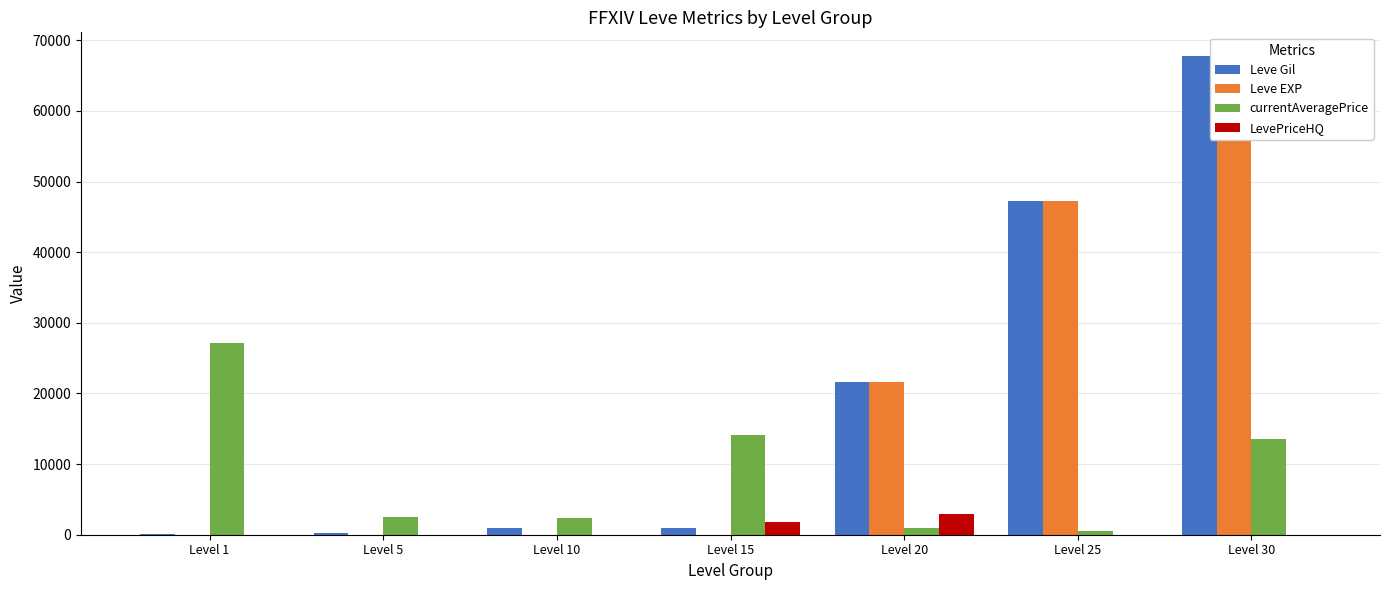

Does the chart contain any negative values?

No